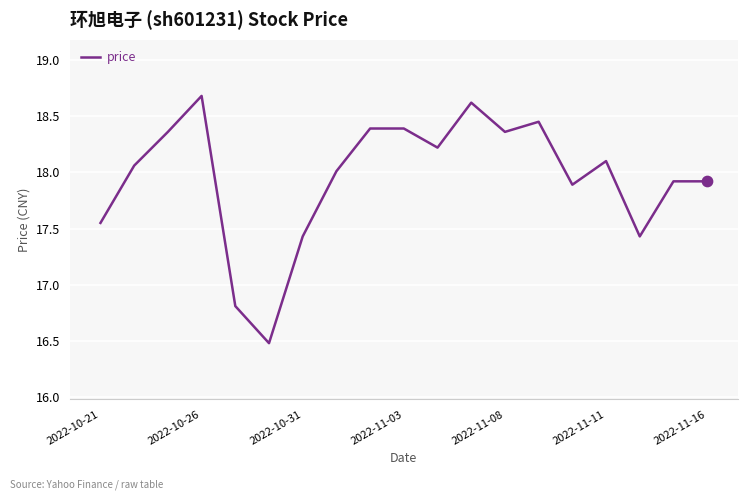

What is the maximum value shown in the chart?

18.7